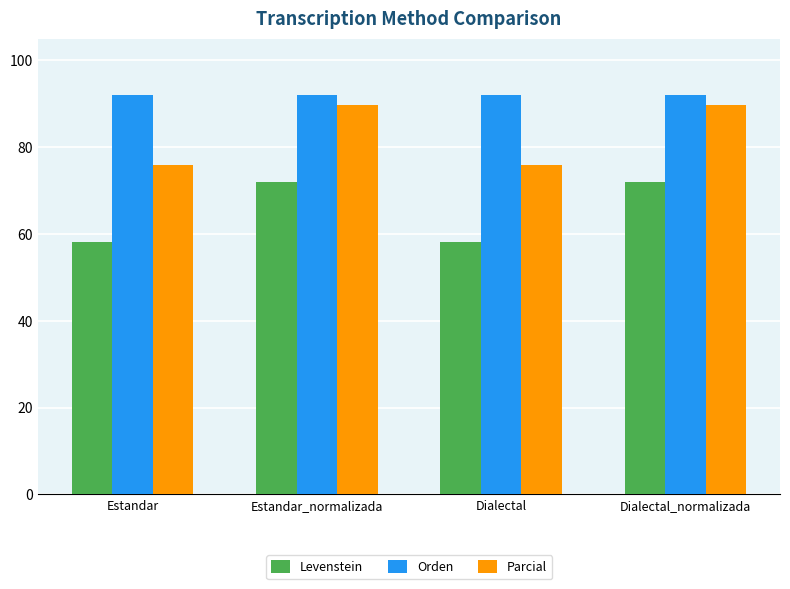

What is the total value across all series at Dialectal?

225.9